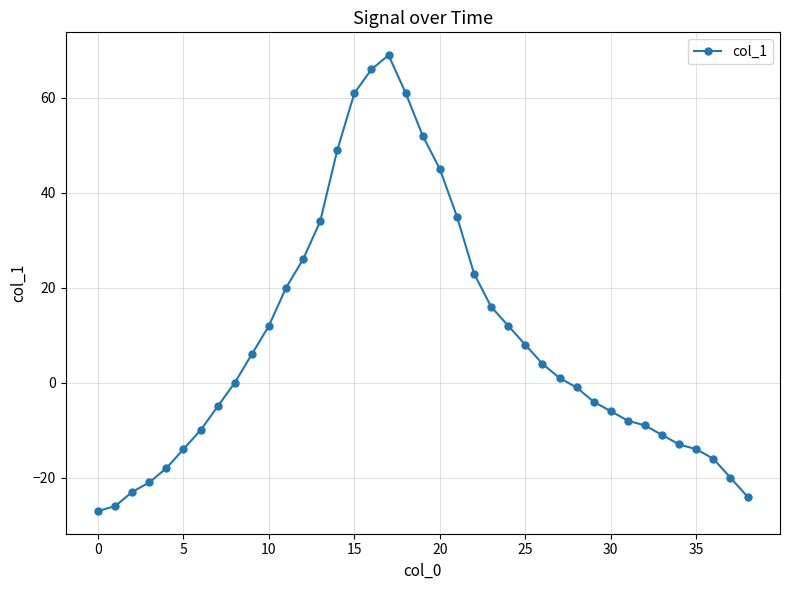

What is the maximum value shown in the chart?

69